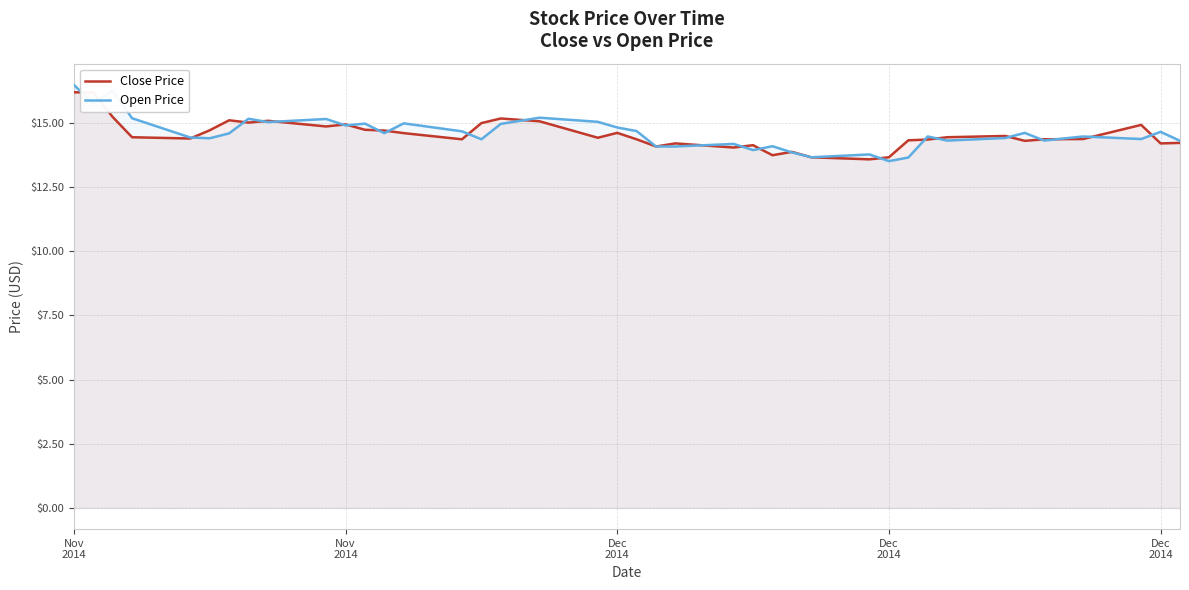

What is the value of the Close Price point at the 38th from the left?

14.9